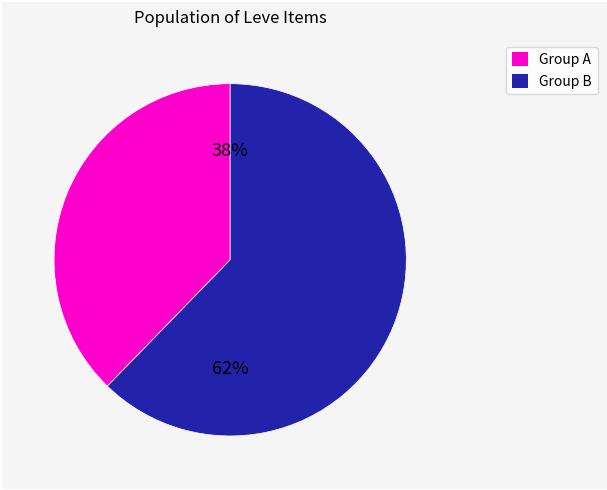

Does any single category account for the majority?

Yes